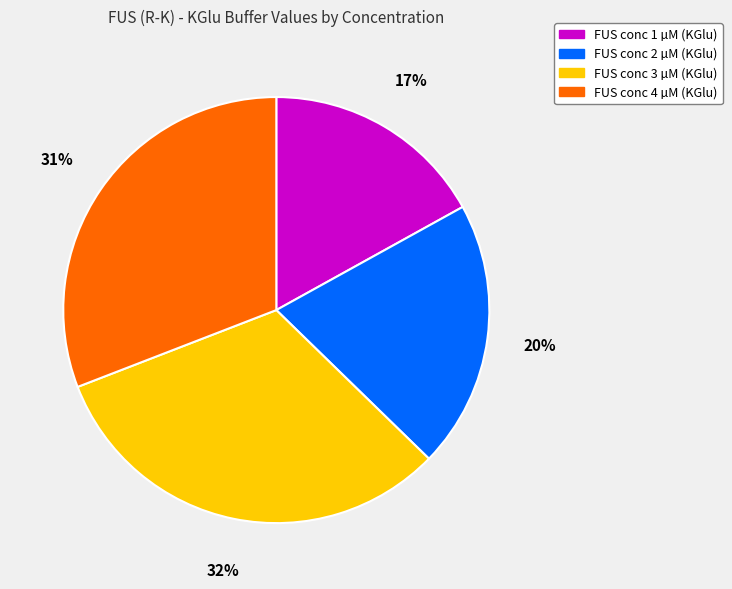

To the nearest percent, what portion does FUS conc 1 µM (KGlu) represent?

17%